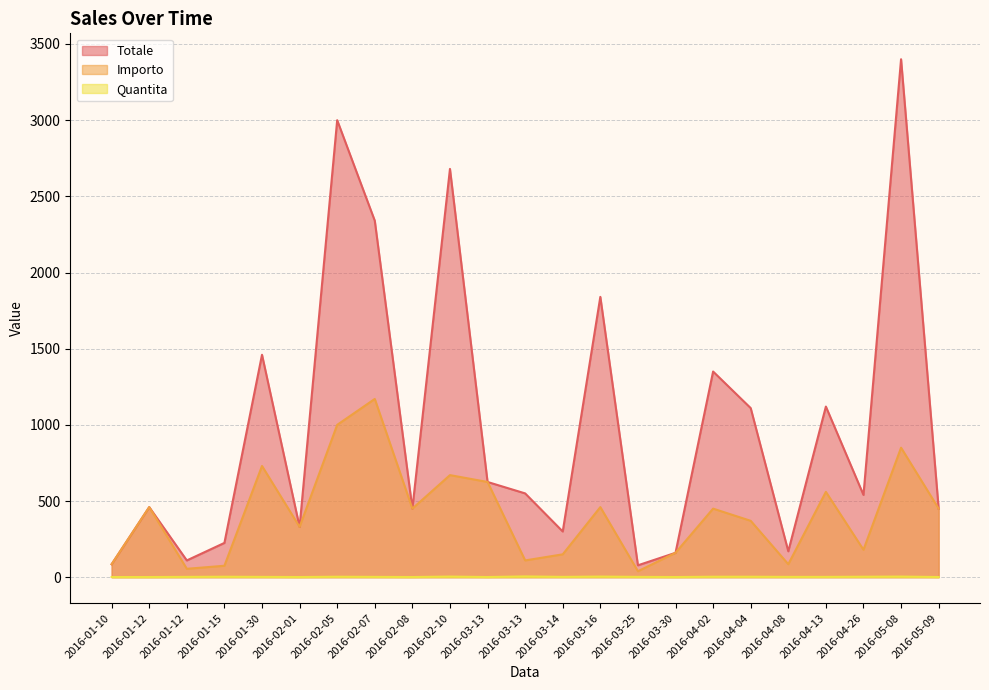

Does the chart display data point markers on the line(s)?

No